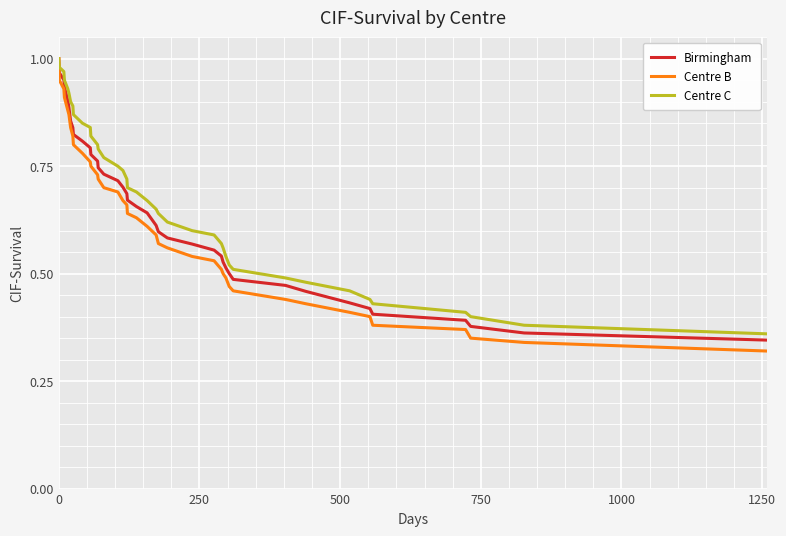

Does the chart display data point markers on the line(s)?

No